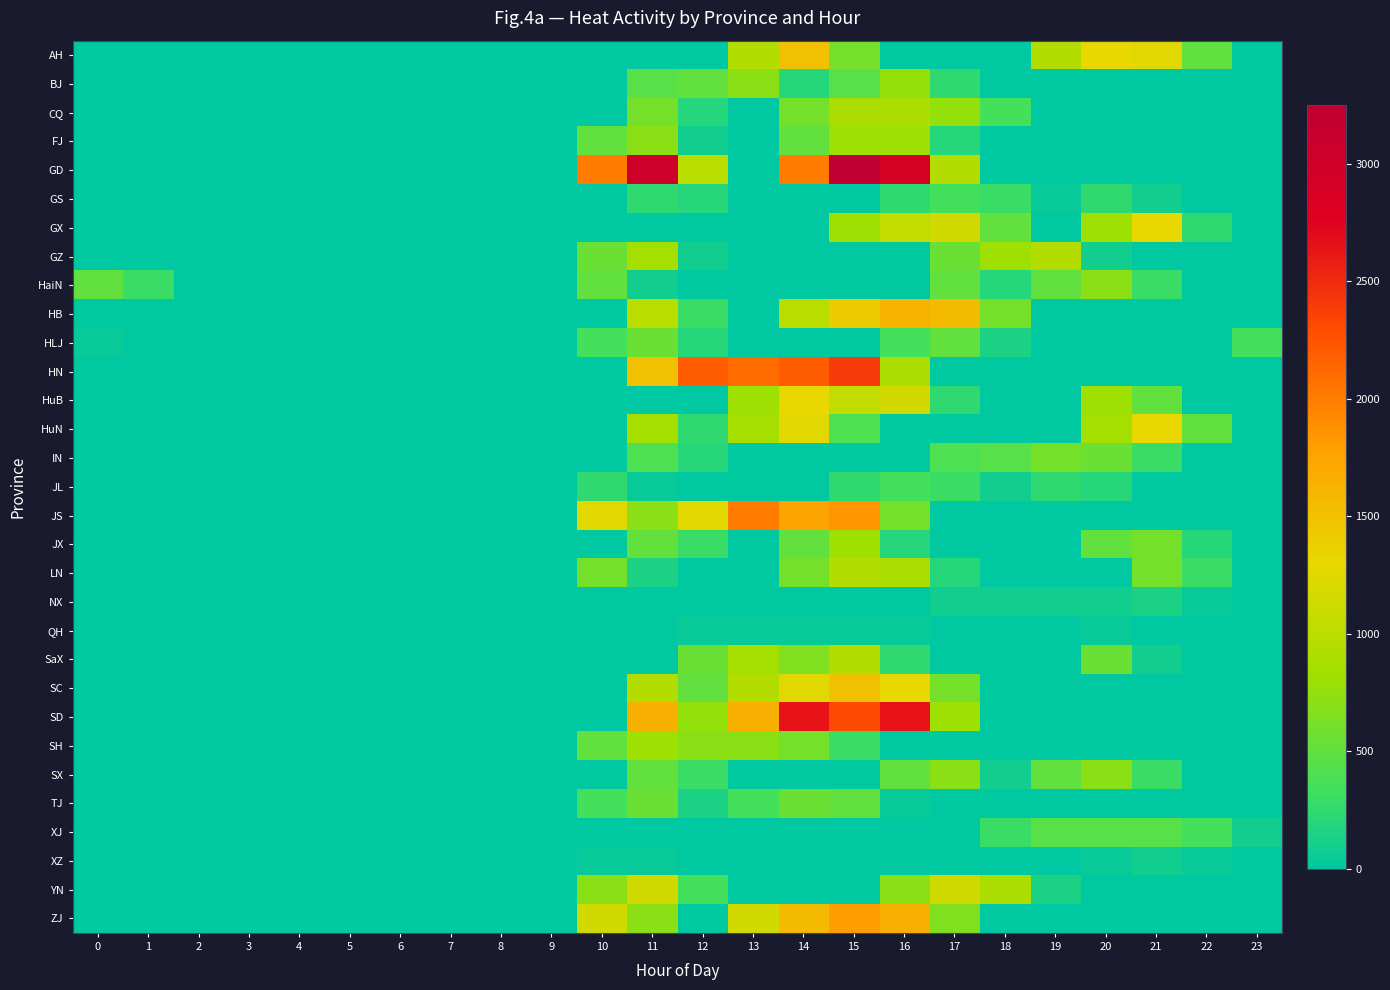

What is the spread (max minus min) of values at 23?

350